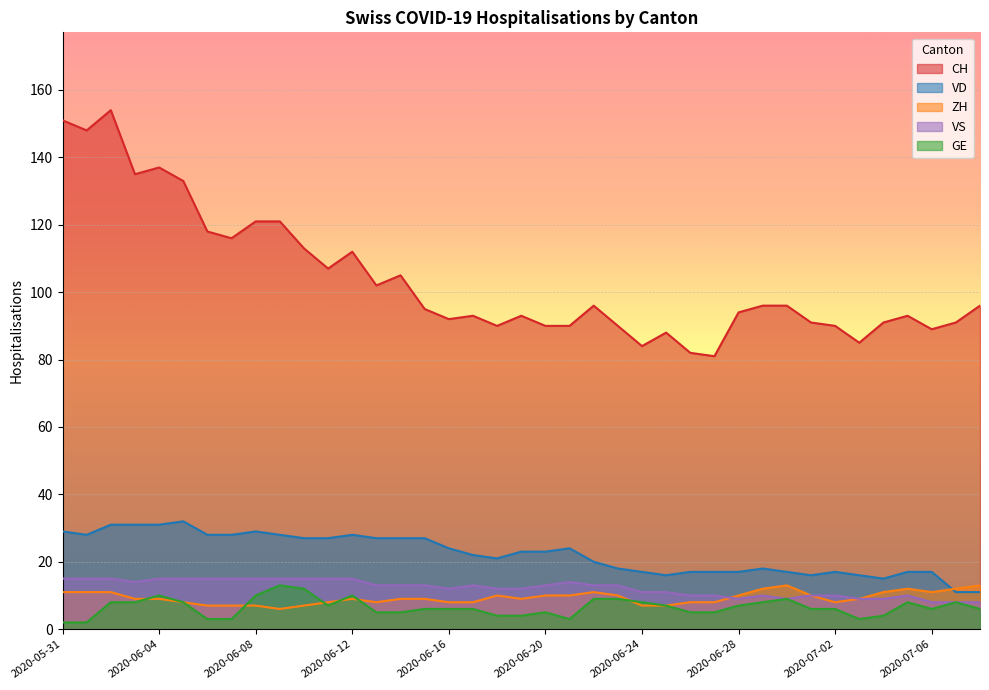

The value of VS at 2020-06-22 is 13. True or false?

True